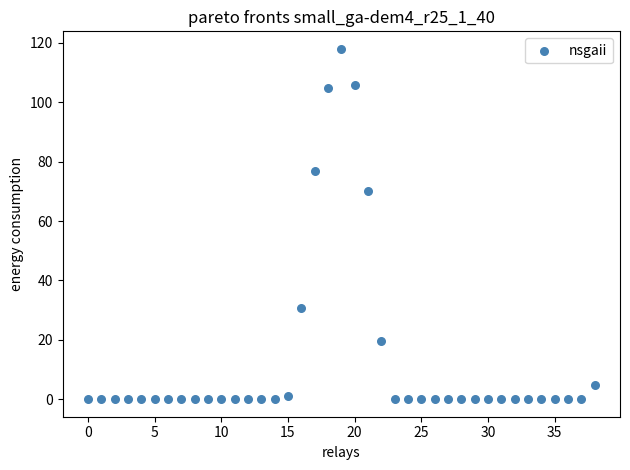

What is the range of Y values (max minus min)?

118.0